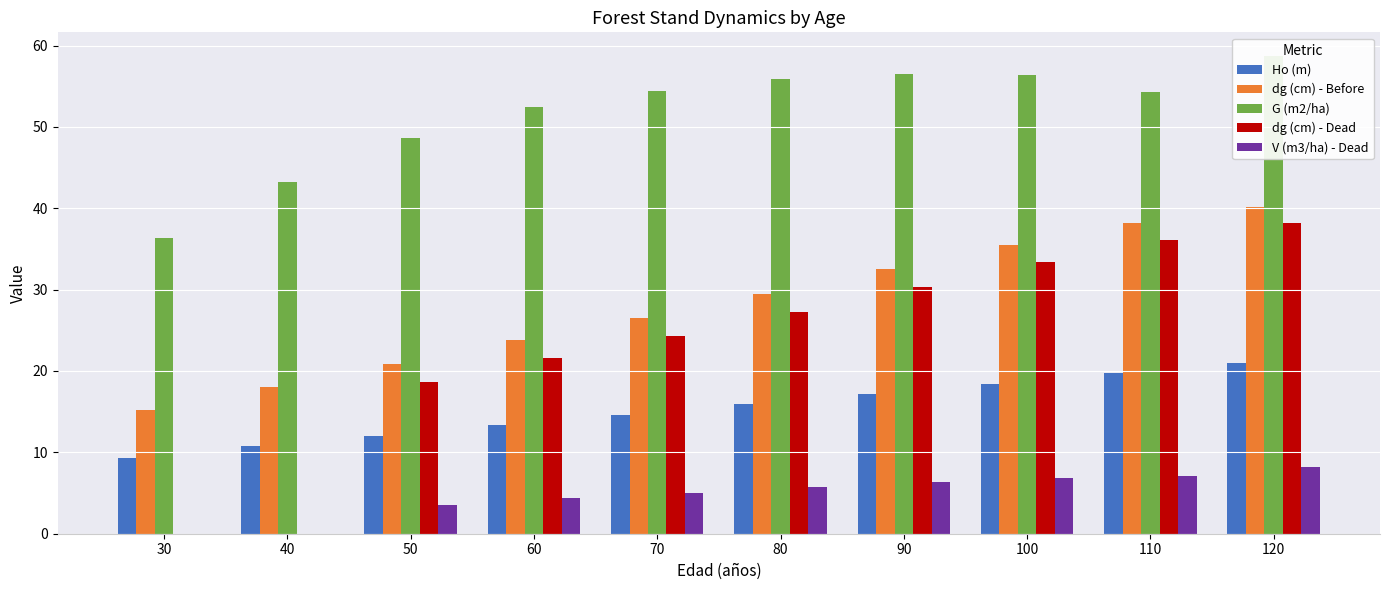

What are all the series names shown in the legend?

Ho (m), dg (cm) - Before, G (m2/ha), dg (cm) - Dead, V (m3/ha) - Dead